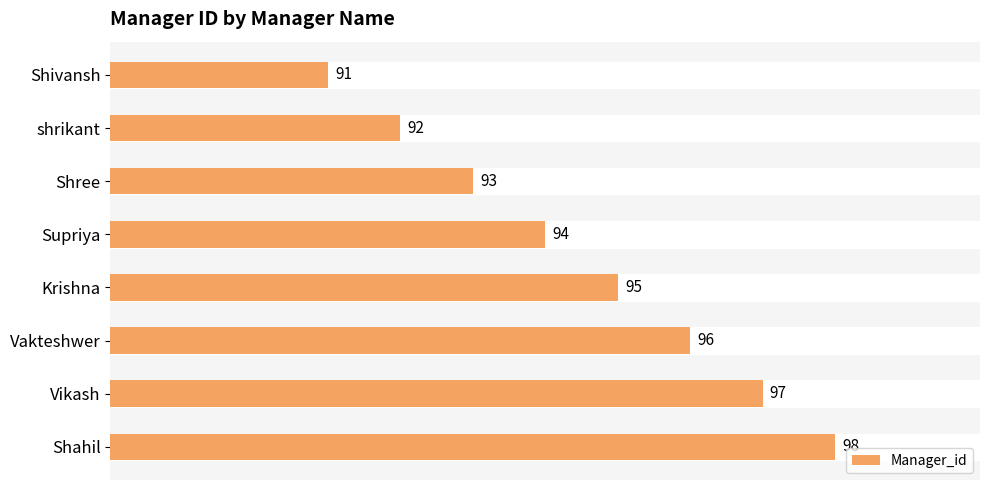

What is the sum of all values?

756